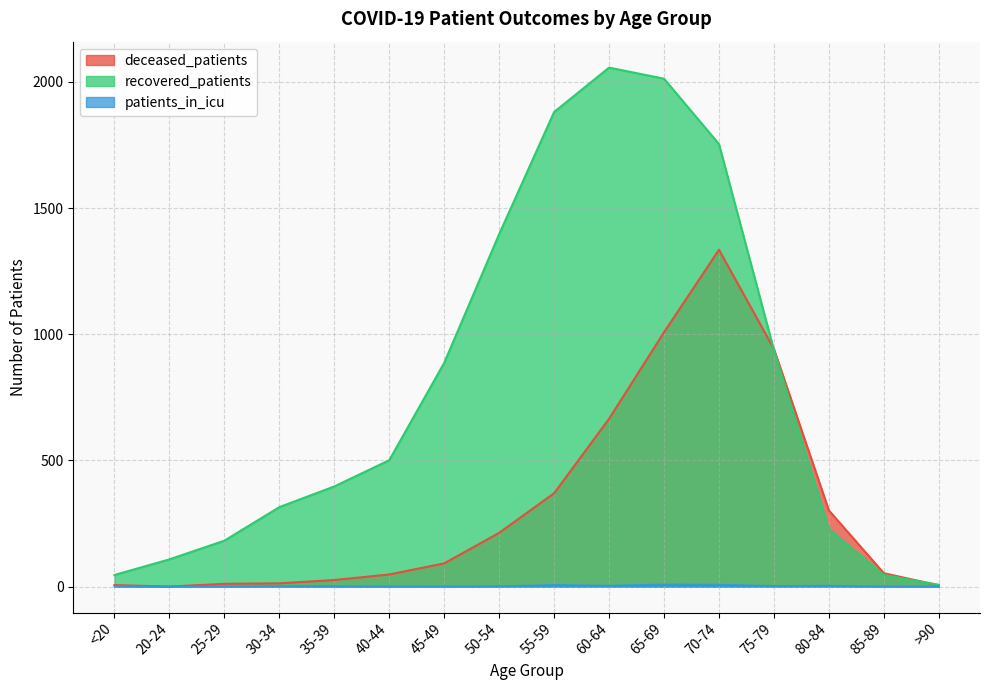

True or false: patients_in_icu has a value of 1 at 30-34.

False